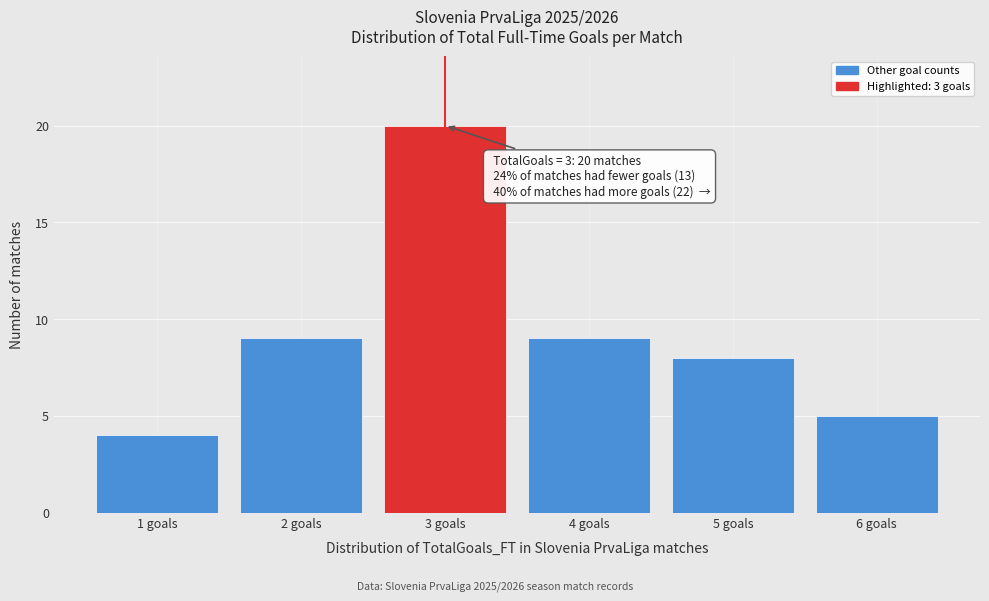

Reading left to right, list all the values displayed in this chart.

1 goals=4	2 goals=9	3 goals=20	4 goals=9	5 goals=8	6 goals=5